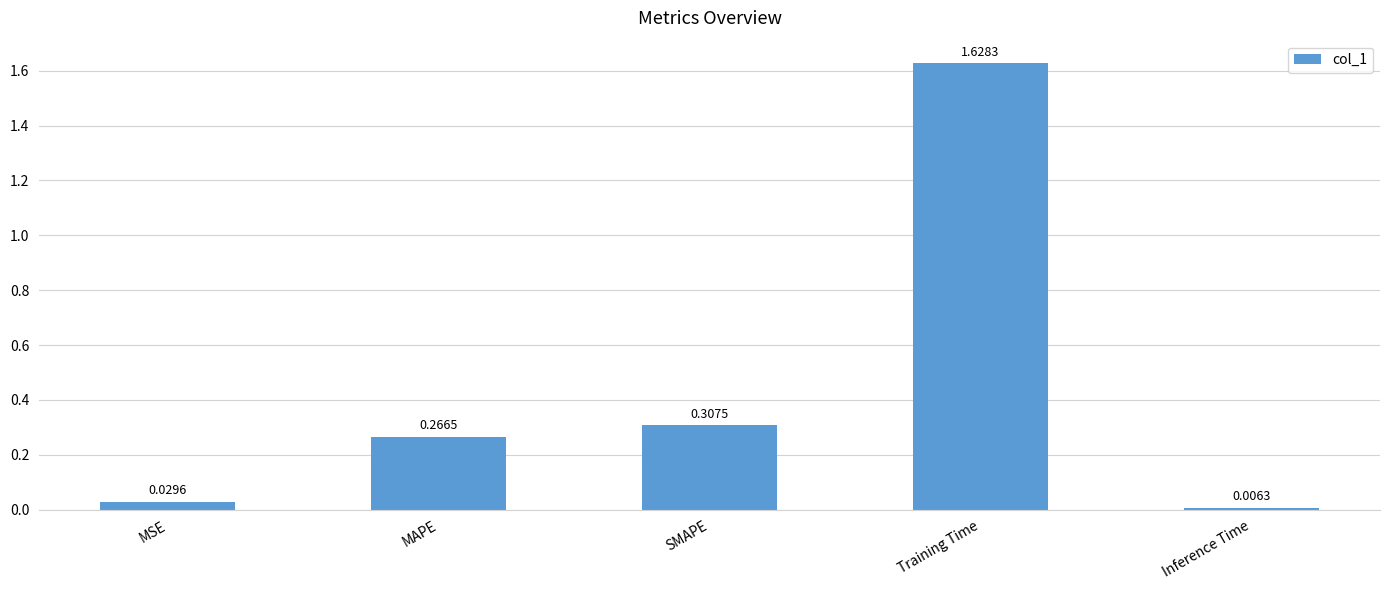

What is the sum of all values?

2.2